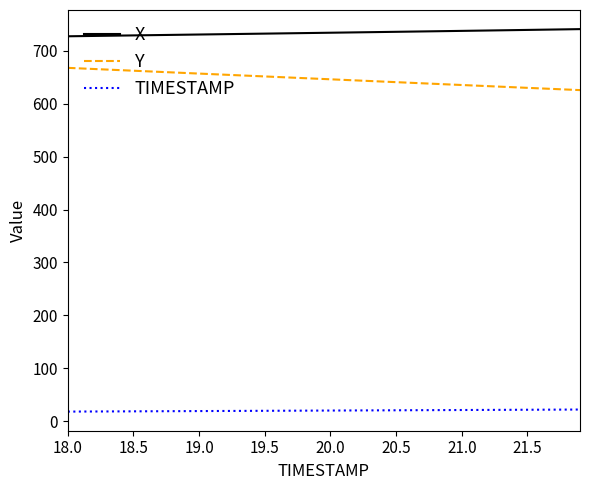

What is the maximum value for TIMESTAMP?

21.9